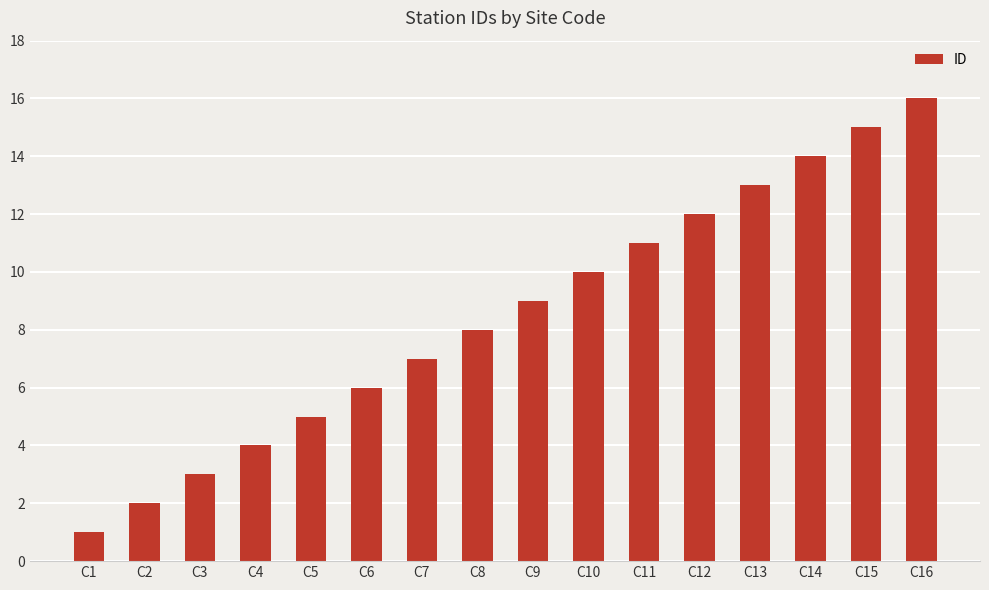

What is the value of the 11th bar from the left?

11